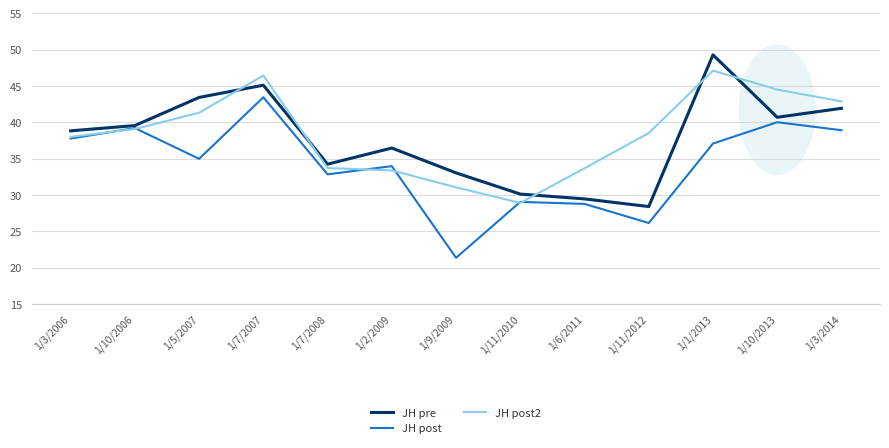

Where is the first local maximum for JH post?

1/10/2006